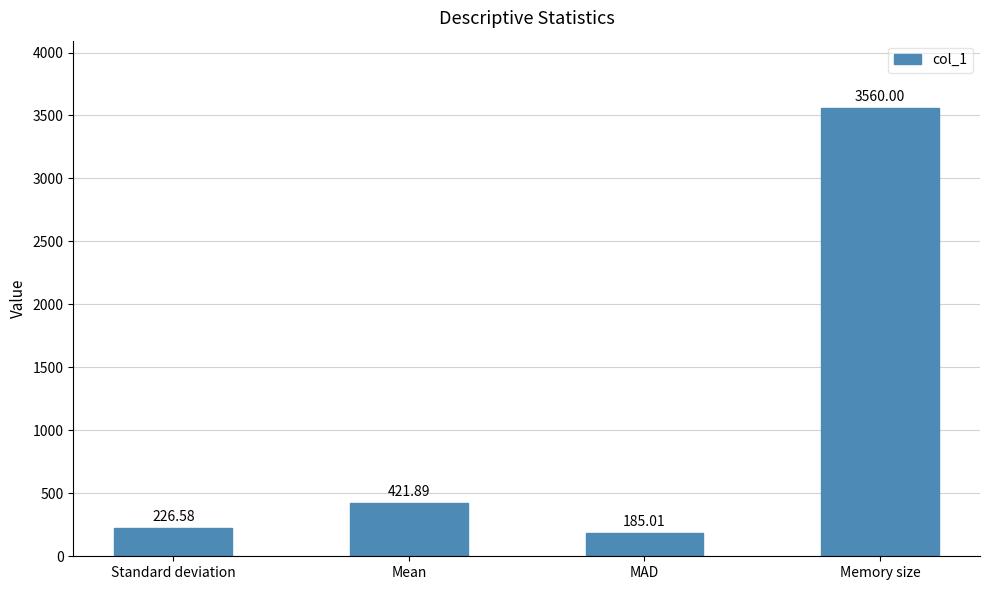

Reading right to left, transcribe all the data shown in this chart.

Memory size=3560.0	MAD=185.0	Mean=421.9	Standard deviation=226.6